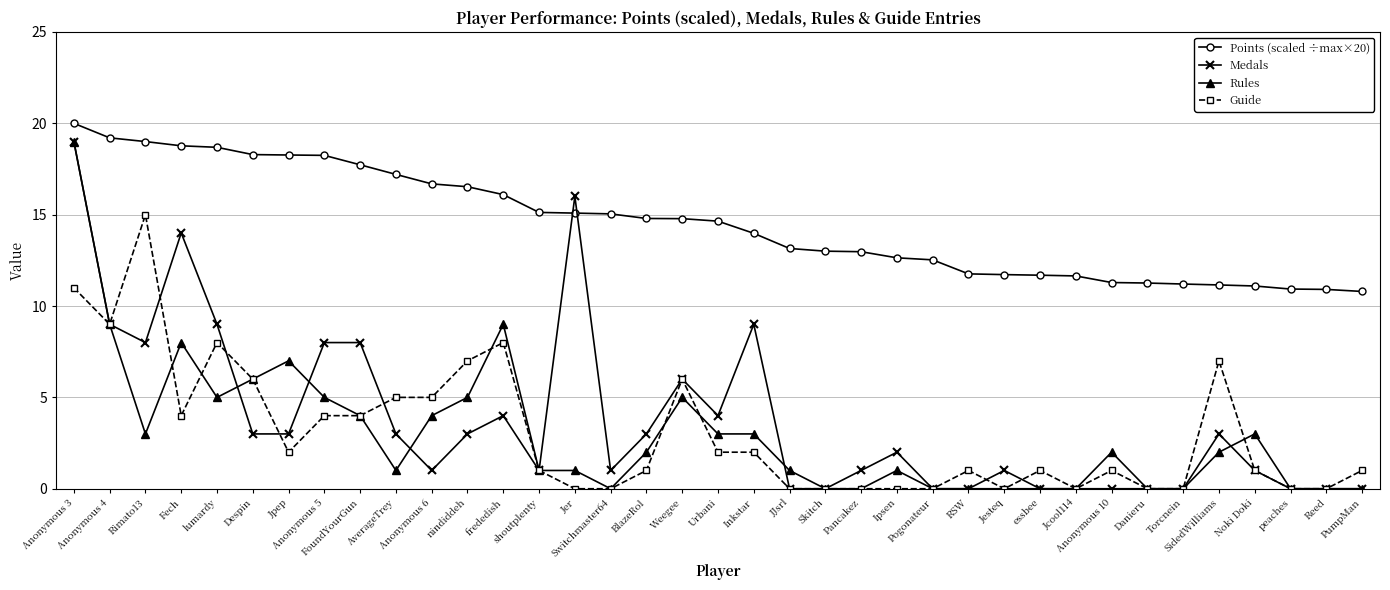

True or false: Medals and Points (scaled ÷max×20) intersect in this chart.

True